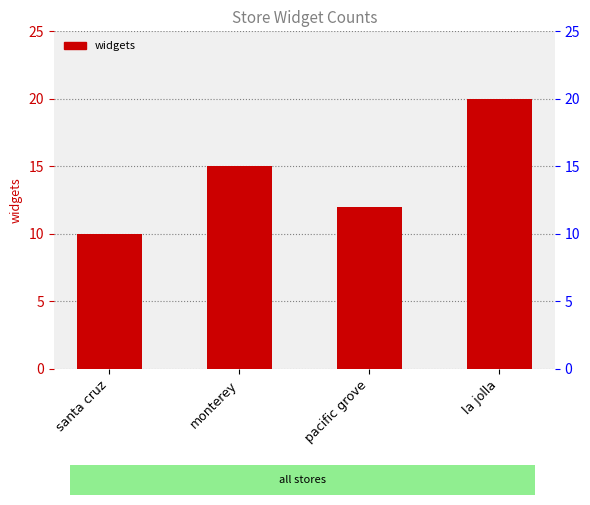

What is the change in value from santa cruz to monterey?

+5